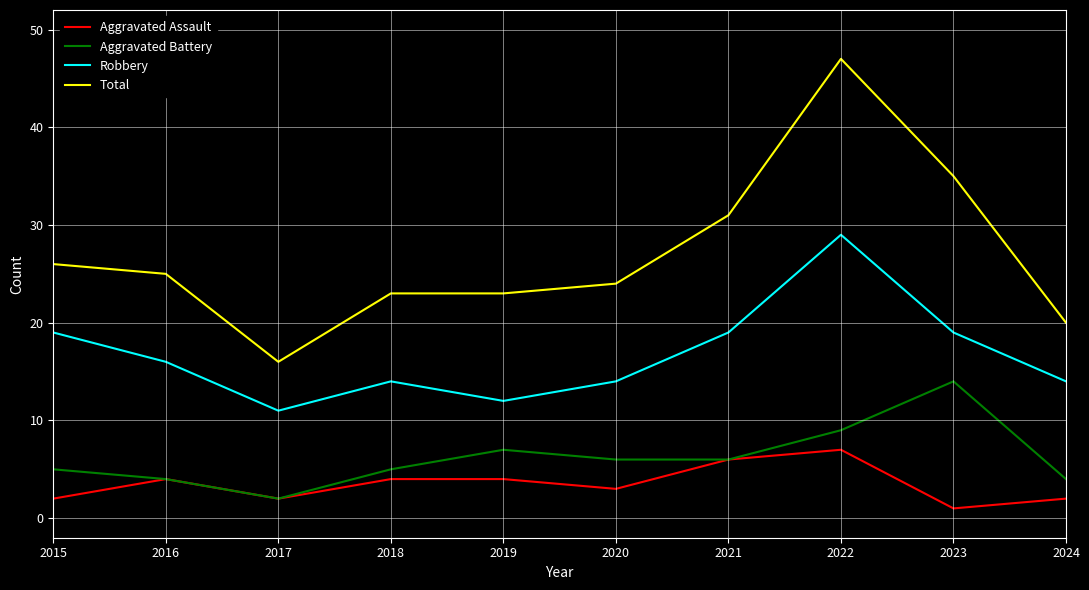

What value does the Robbery series have at 2017?

11